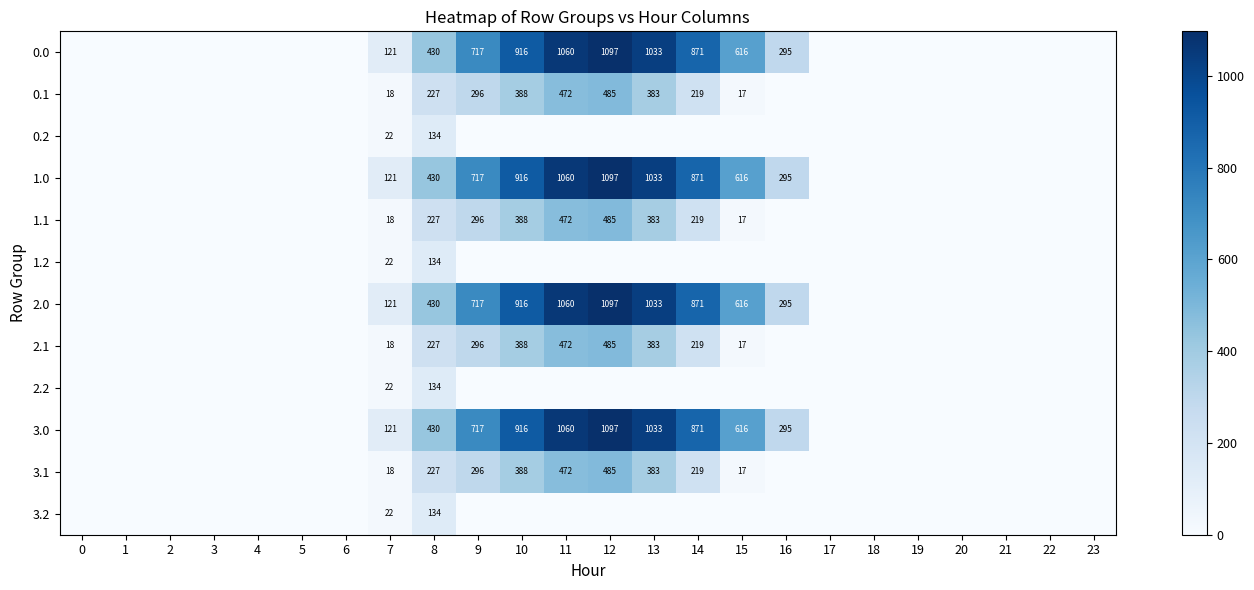

Which has a higher value, 12 or 6?

12